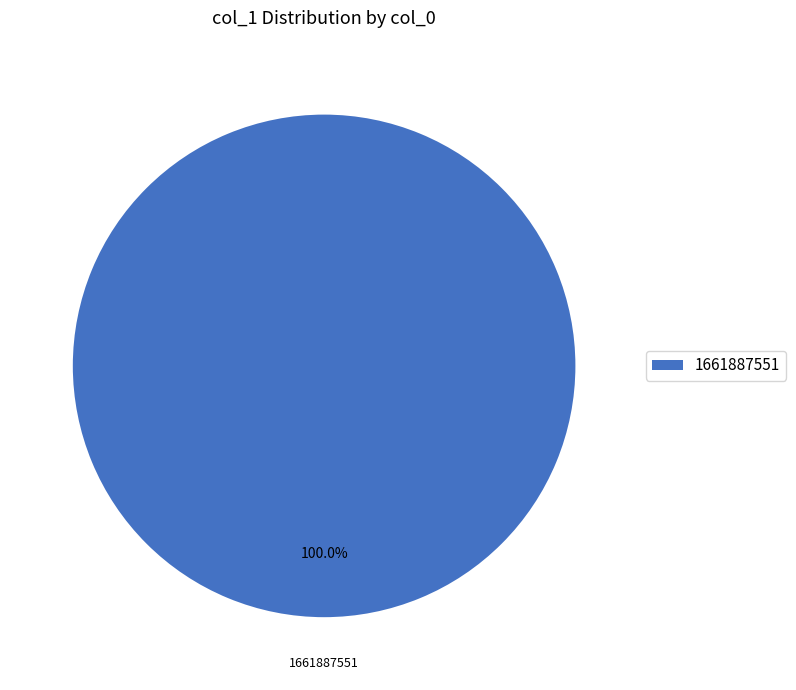

Which slice represents more than half of the pie?

1661887551